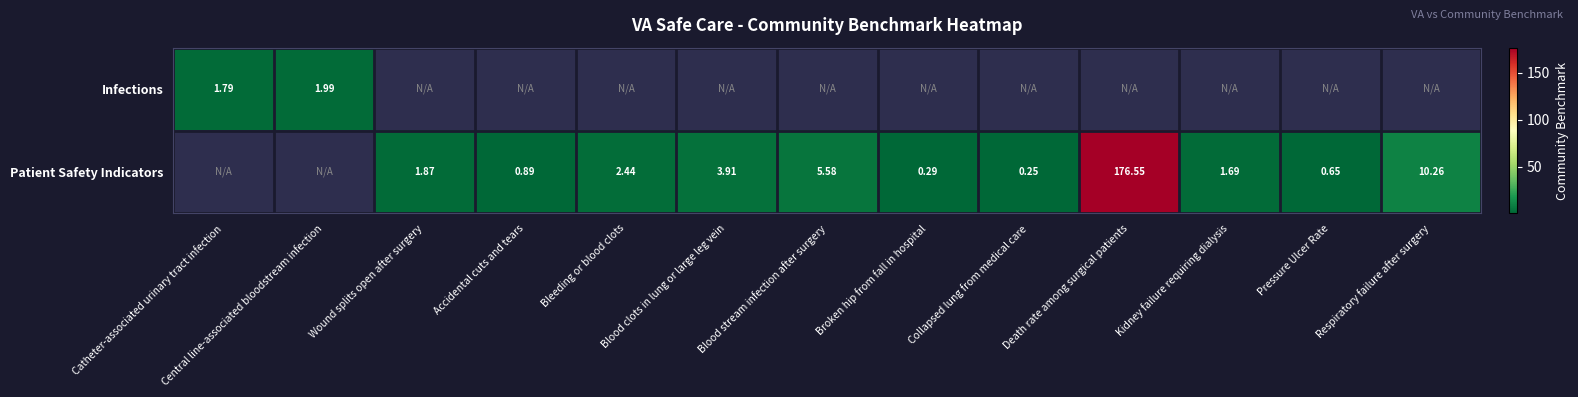

Rank the series by their maximum value, from lowest to highest.

Infections, Patient Safety Indicators